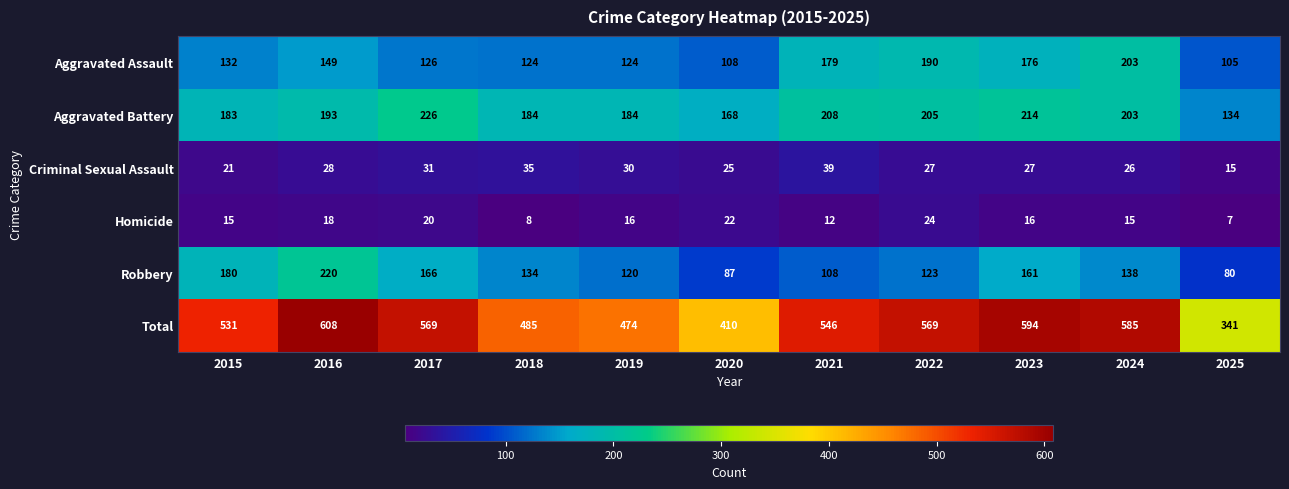

At which label does Criminal Sexual Assault first exceed 27?

2016